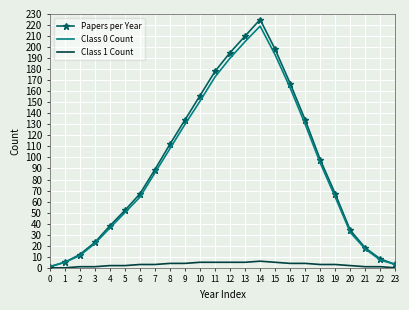

How many values in the Papers per Year series are below 89?

12